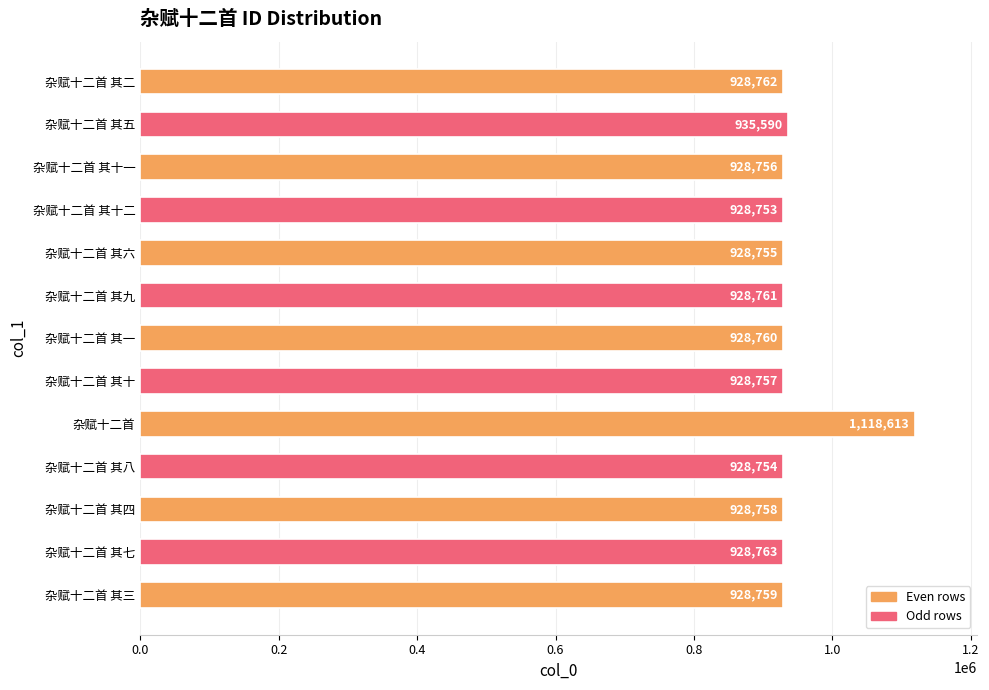

The chart shows a value of 1265714 at 杂赋十二首 其十. True or false?

False